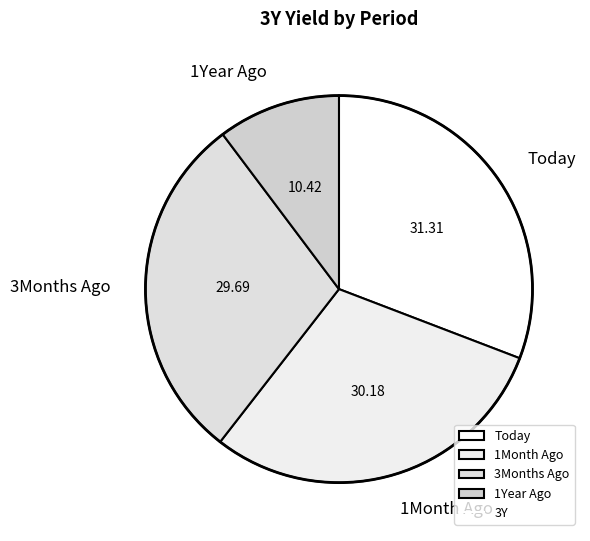

Is there any slice that represents more than half of the pie?

No